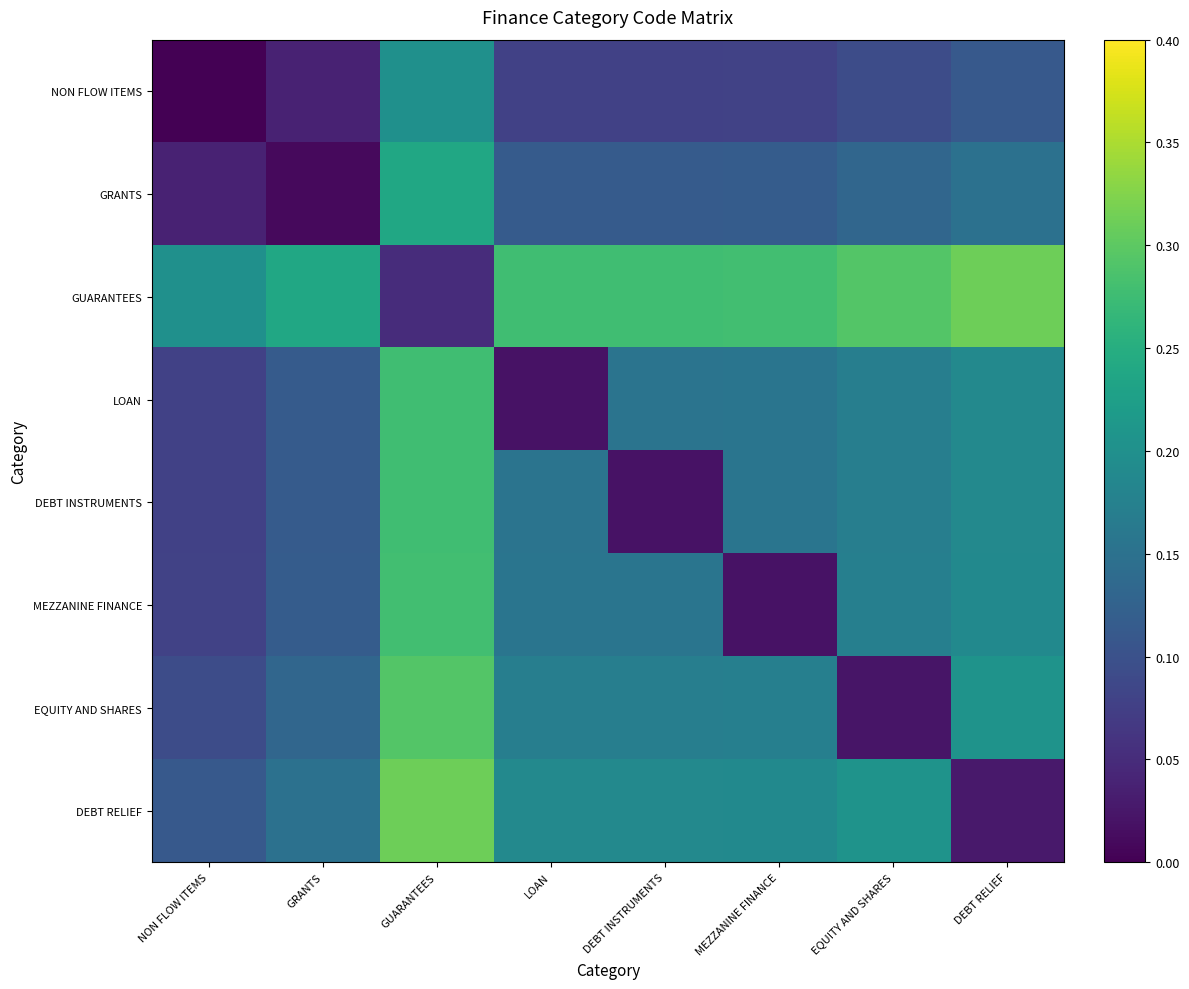

At which category is the sum across all series the highest?

GUARANTEES